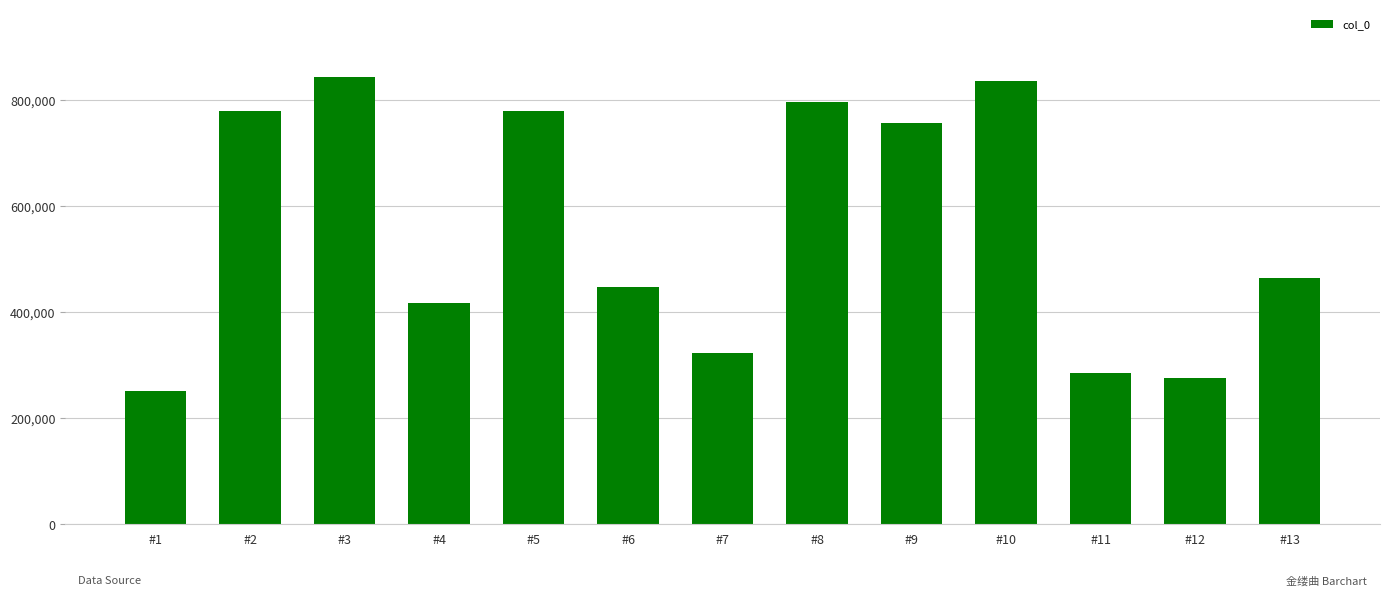

What is the average value?

558109